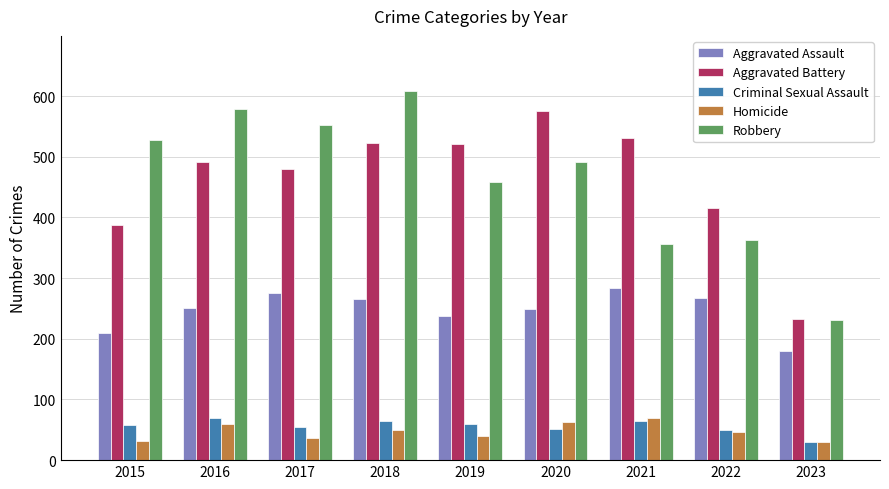

Between 2022 and 2023, which series saw the biggest shift?

Aggravated Battery